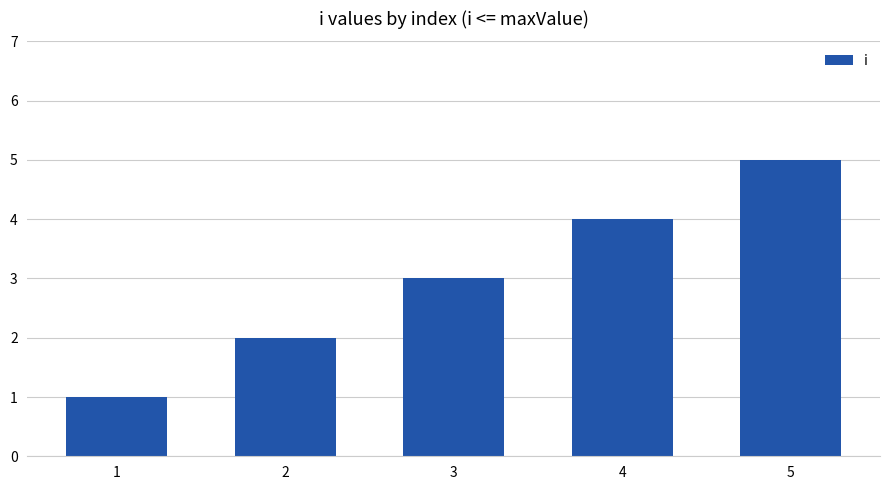

Reading left to right, what are all the values shown in this chart?

1=1	2=2	3=3	4=4	5=5